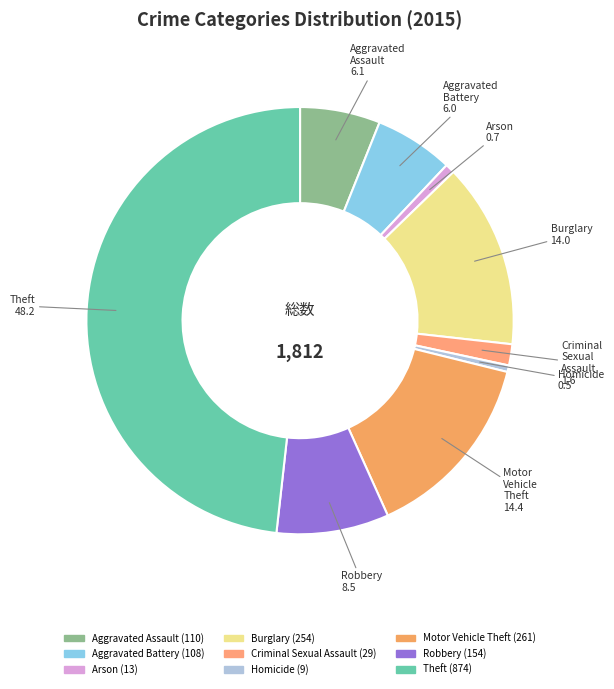

Which category has the biggest portion of the pie?

Theft